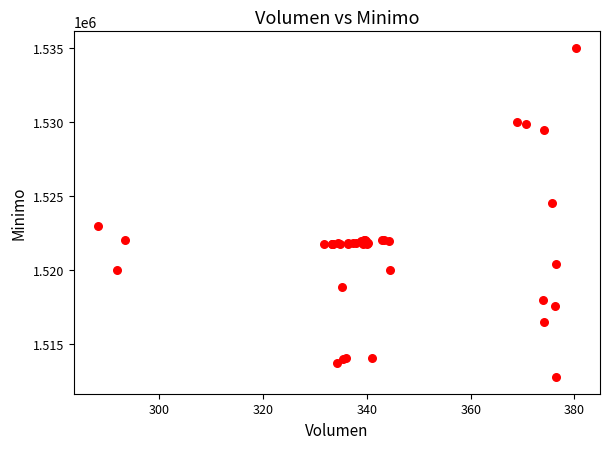

What Y value in the scatter plot is closest to 1523862?

1524513